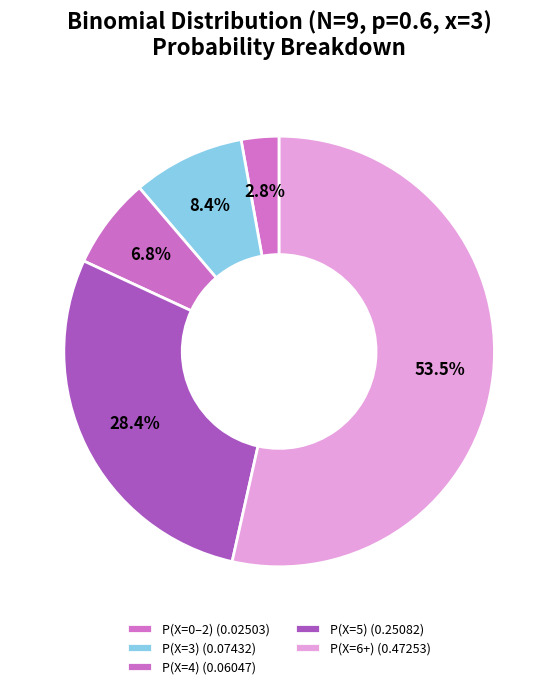

Count the number of slices in the pie.

5